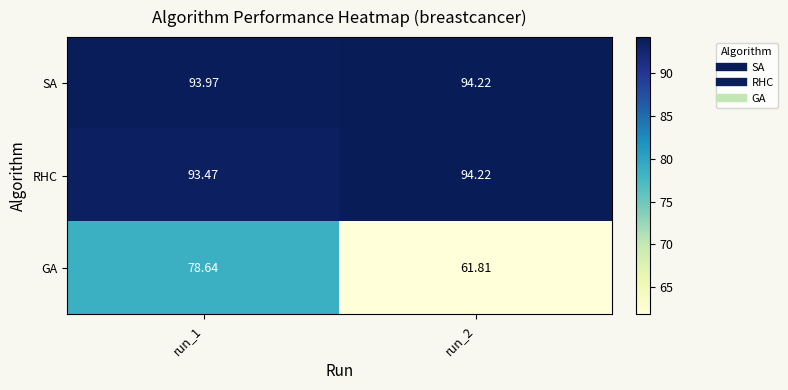

Which series changed the most between run_1 and run_2?

GA